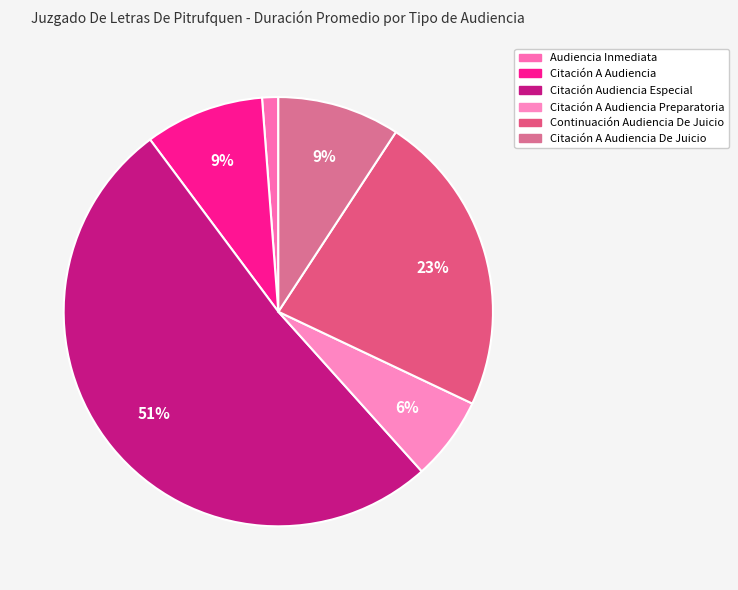

Which slice is the largest?

Citación Audiencia Especial